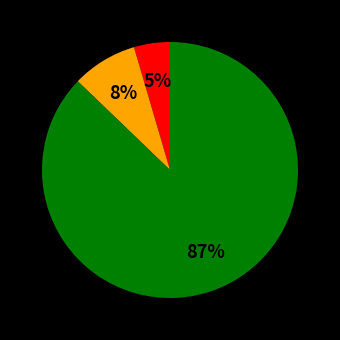

To the nearest percent, what is the average slice percentage?

33%